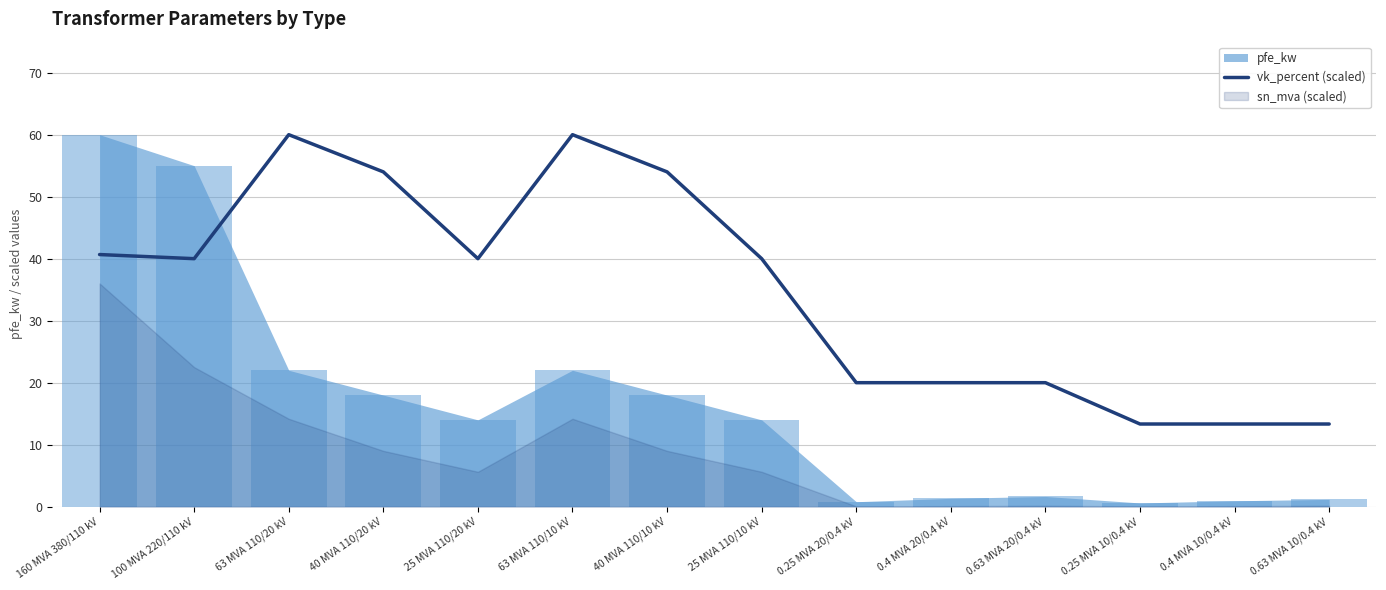

What is the label of the 1st bar from the right?

0.63 MVA 10/0.4 kV